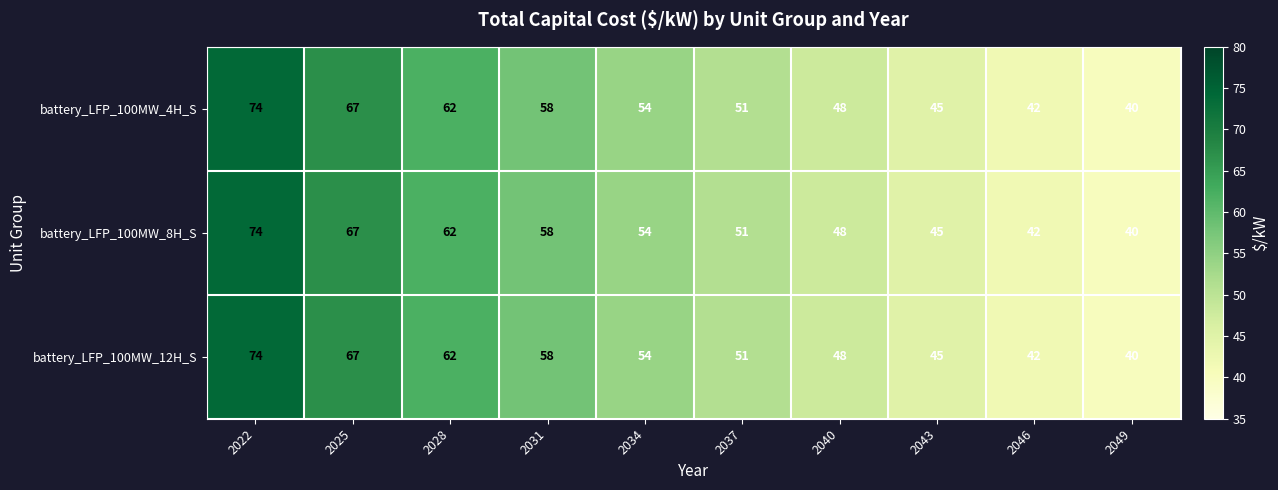

What is the total value across all series at 2049?

120